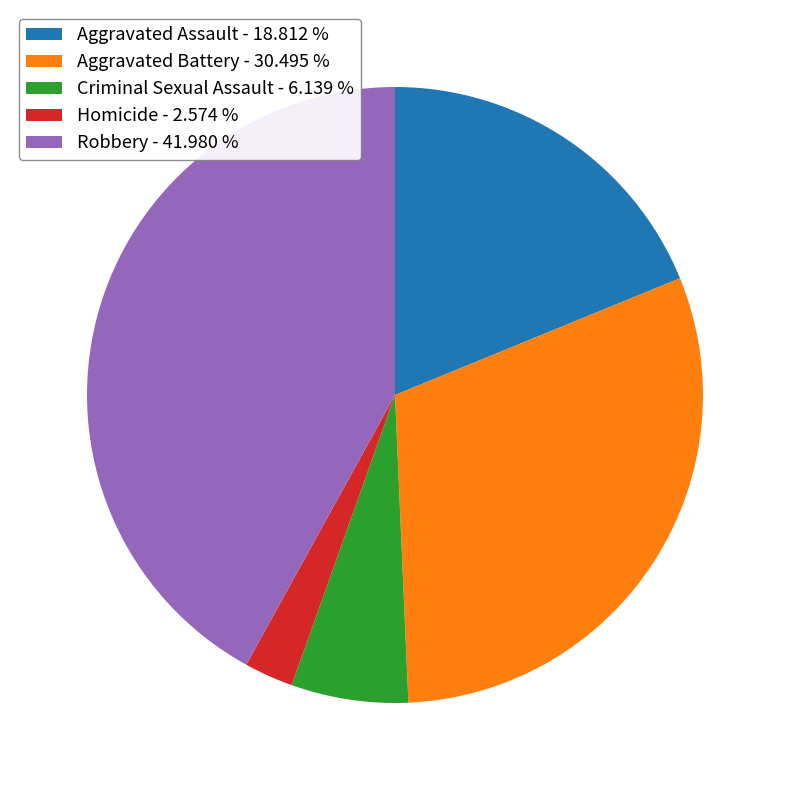

How many segments does this pie chart have?

5